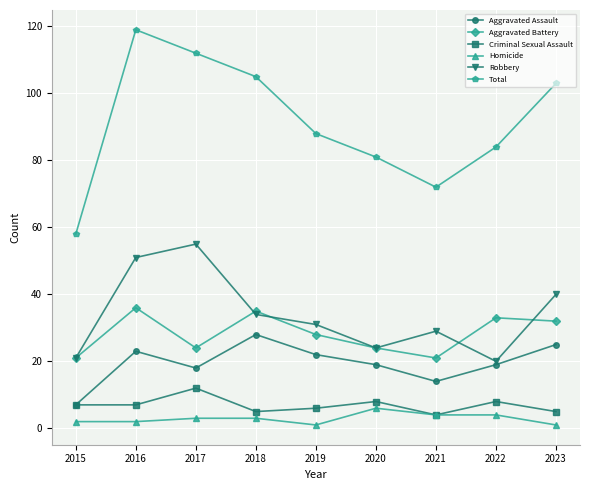

What is the difference between the highest and lowest values at 2022?

80